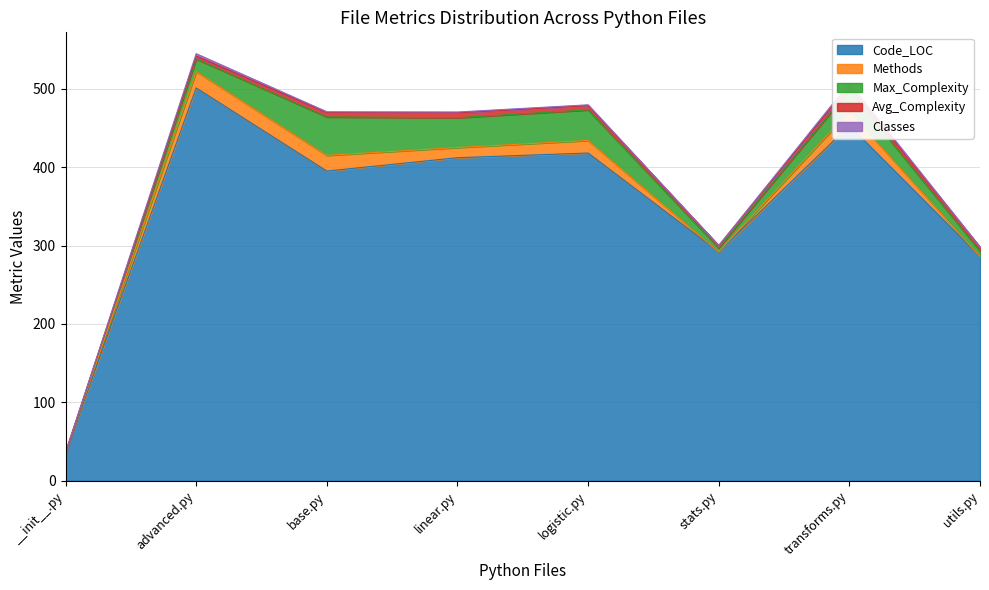

At which label does Code_LOC reach its peak?

advanced.py